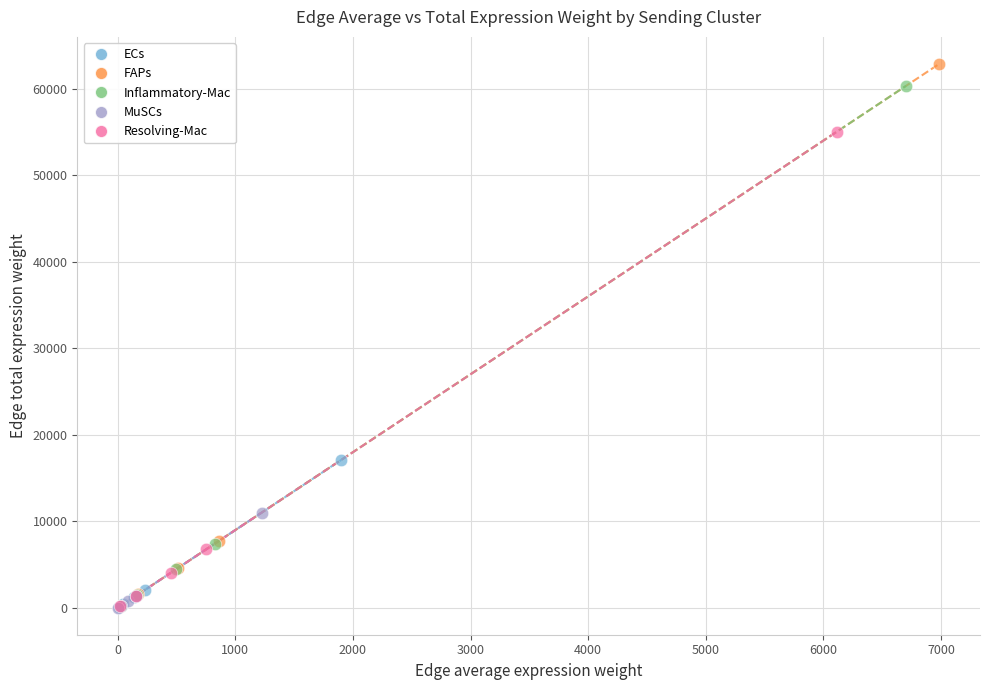

Which series has the largest Y range (max minus min)?

FAPs